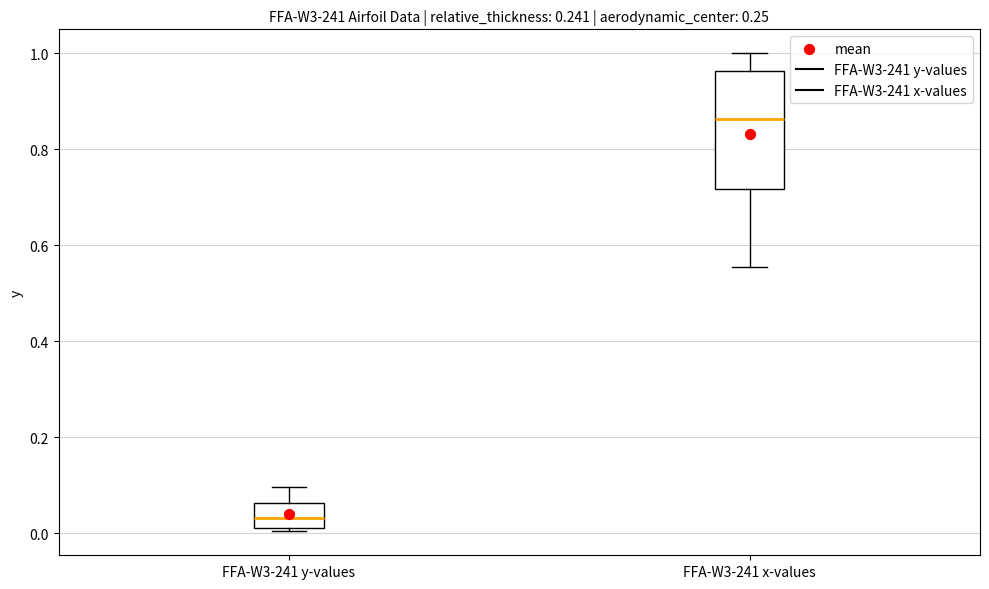

Where does the upper whisker of the box for FFA-W3-241 y-values end on the y-axis? The values are not printed on the chart, so give them approximately, as read against the axis.

0.10